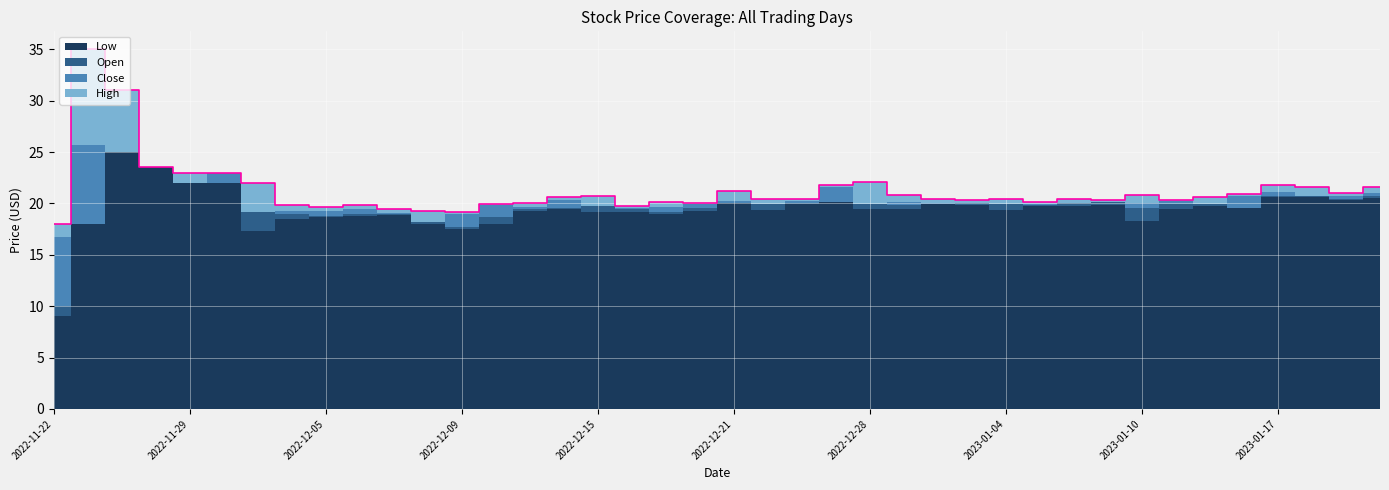

At which label does Low first exceed 19?

2022-11-25